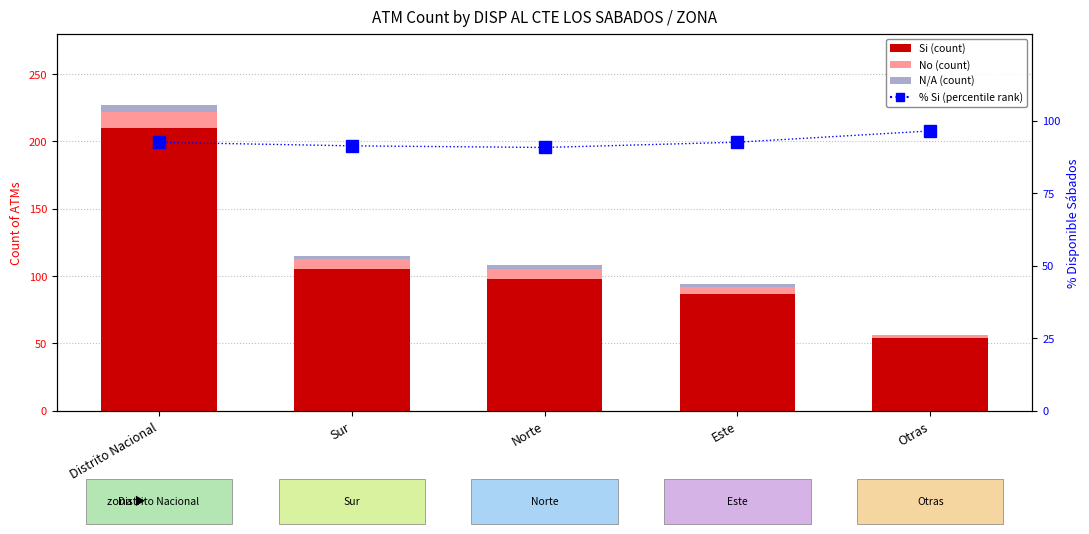

At how many categories does at least one series exceed 122?

1